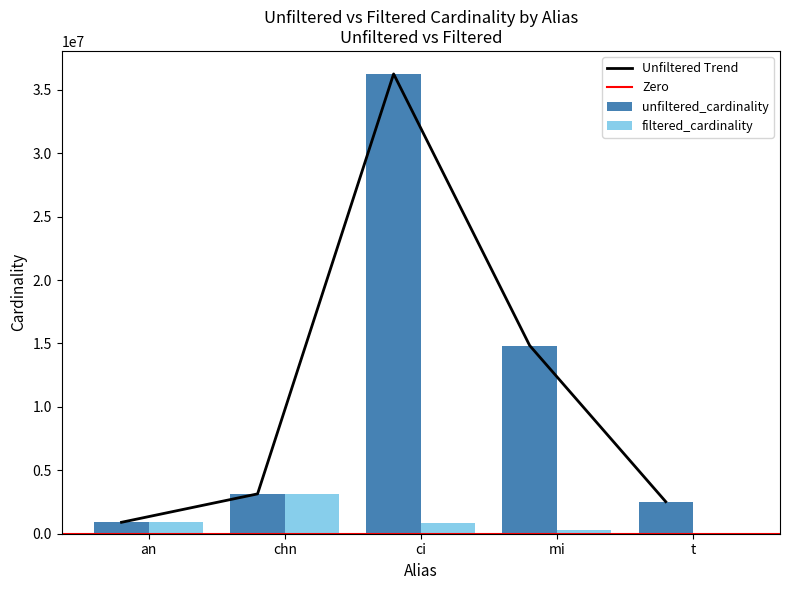

Reading right to left, list all the values displayed in this chart.

unfiltered_cardinality: 2528312	14835720	36244344	3140339	901343
filtered_cardinality: 8	301247	867477	3140339	901343